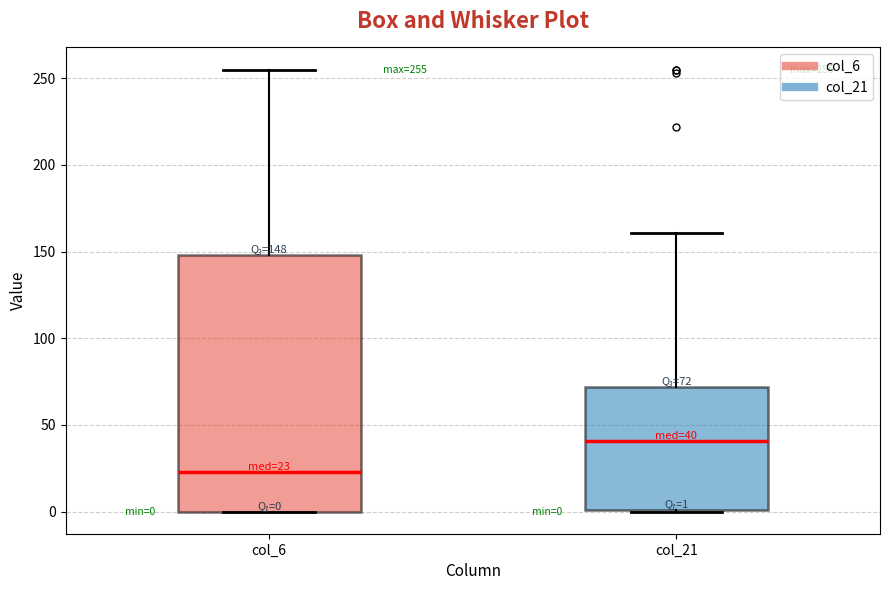

Which box's median line is the highest?

col_21